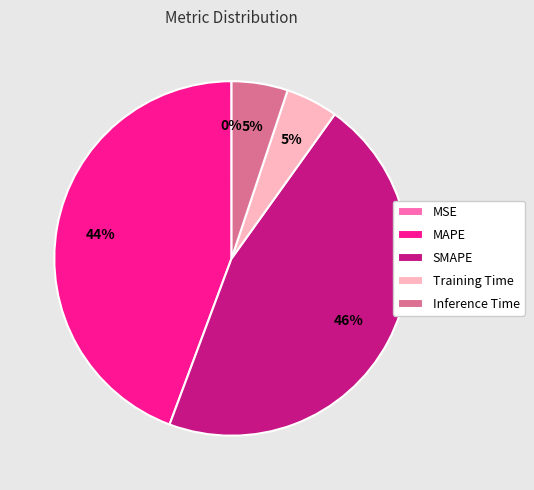

To the nearest percent, what is the average slice percentage?

20%